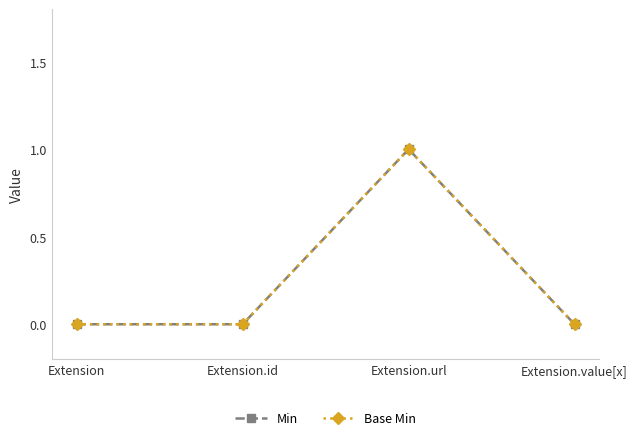

Is the value of Min at Extension.url greater than the value of Base Min at Extension.id?

Yes